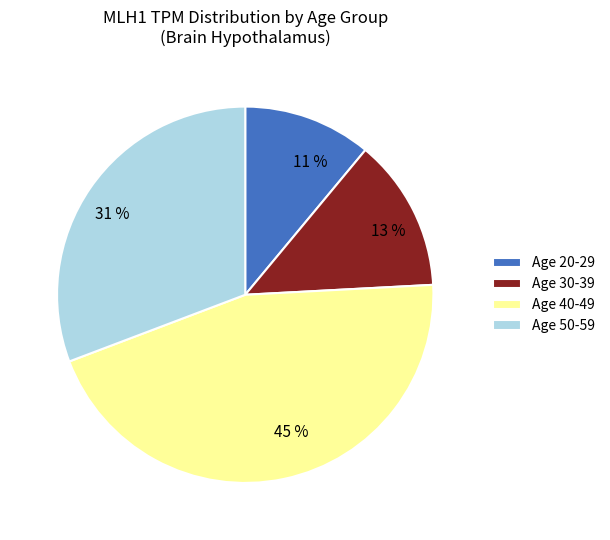

Approximately how many times larger is the value at 11 % compared to 31 %?

0.4